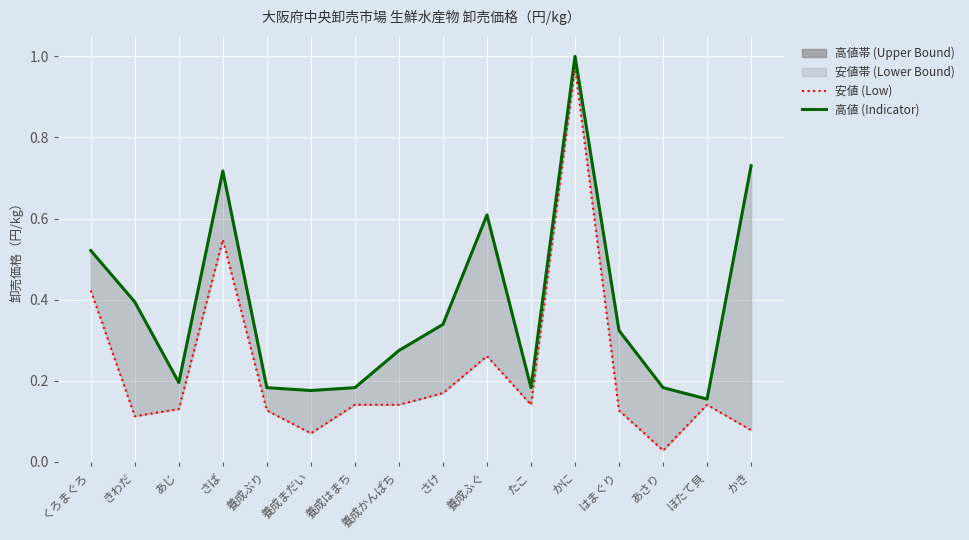

Where is 高値 (High) nearest to the value 0?

ほたて貝